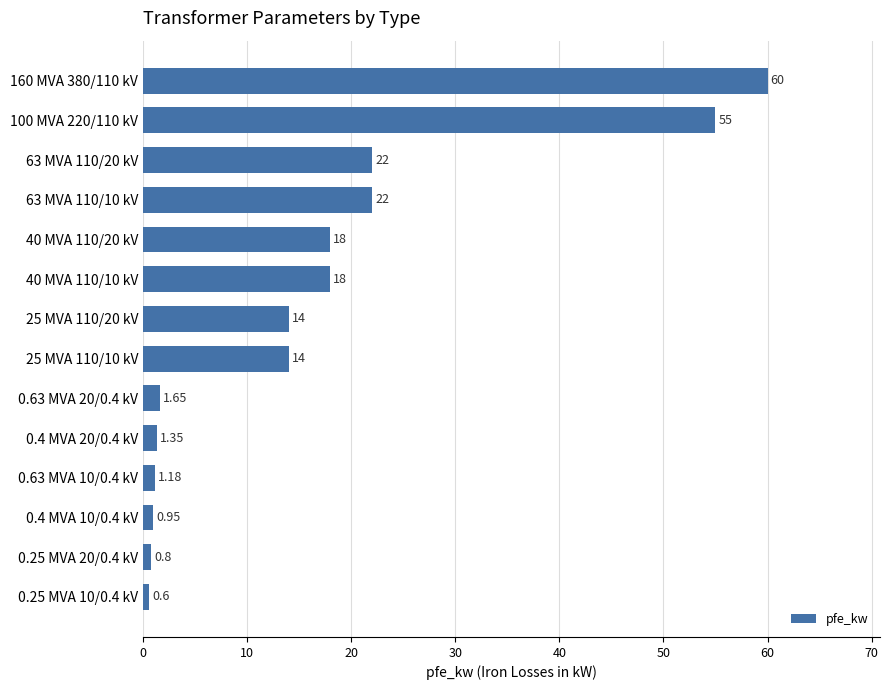

Between 63 MVA 110/20 kV and 0.25 MVA 10/0.4 kV, which is larger?

63 MVA 110/20 kV